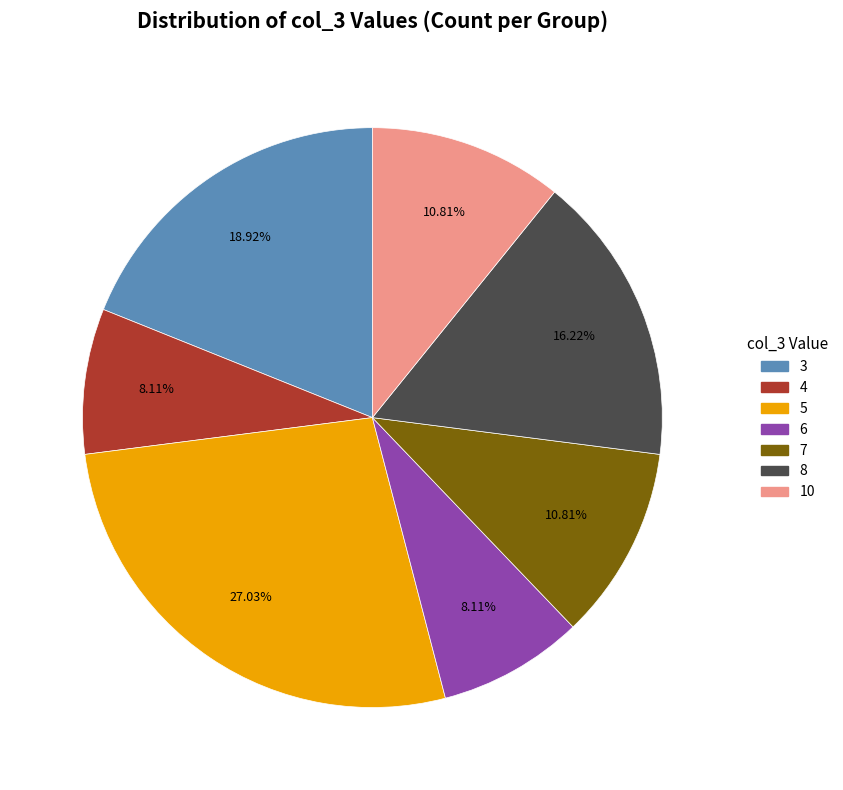

Is there a majority slice in this chart?

No